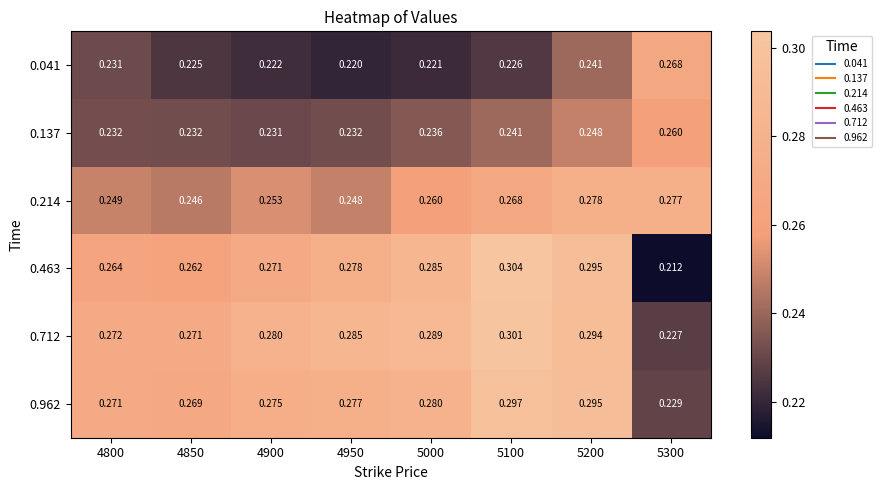

Is the value of 0.041 at 4850 greater than the value of 0.962 at 4800?

No